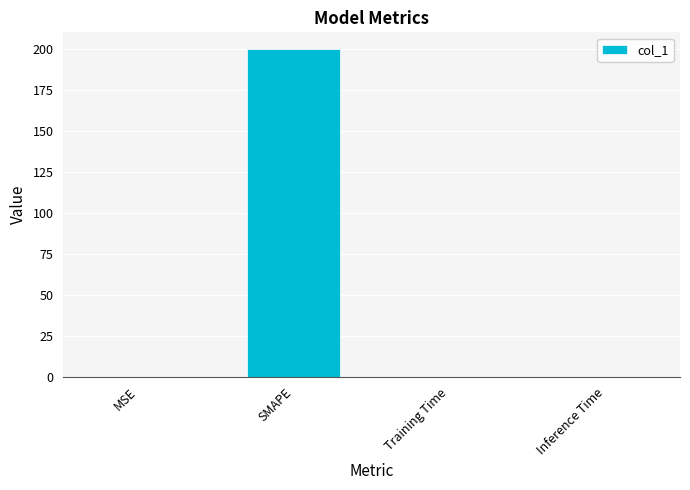

Between Training Time and SMAPE, which is larger?

SMAPE